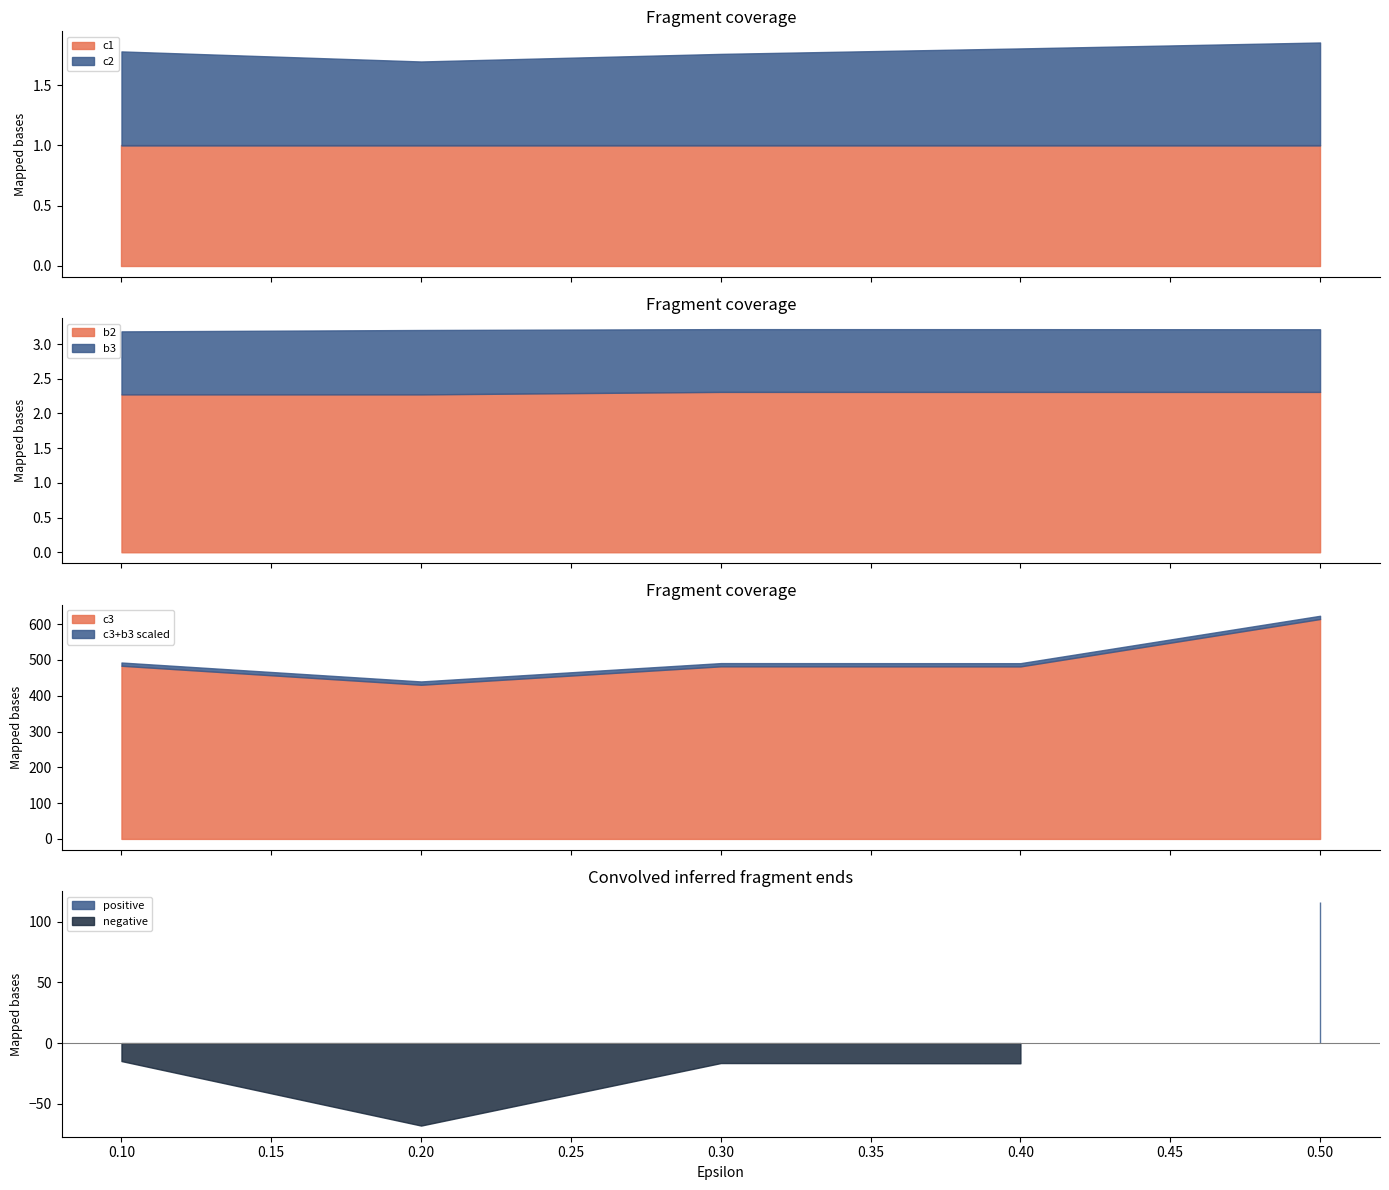

Which category has the highest value across all series?

0.5